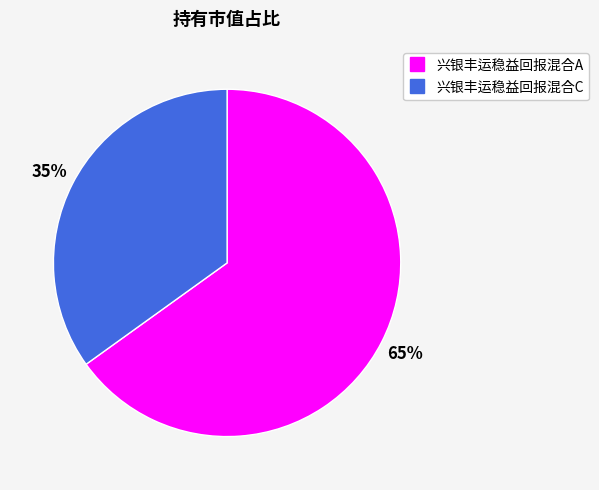

To the nearest percent, what percentage of the pie is 兴银丰运稳益回报混合A?

65%